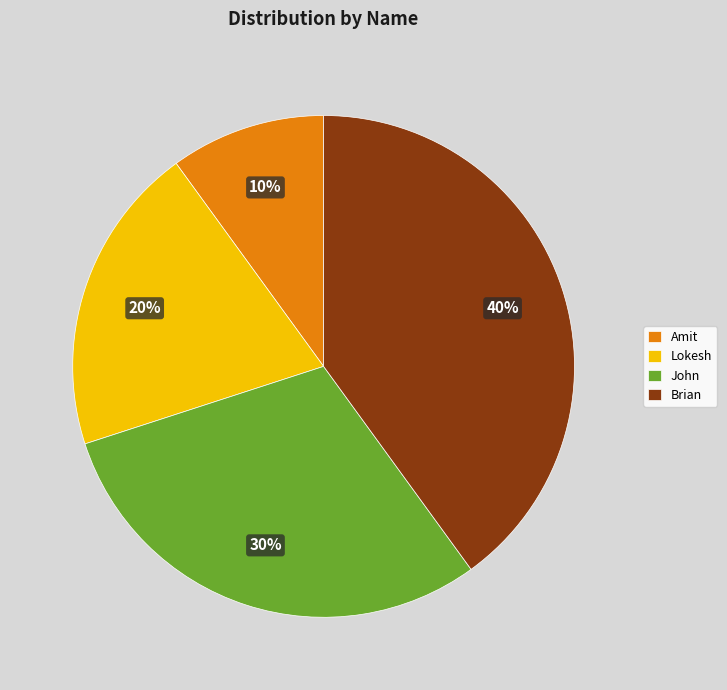

Is it true that John is 40% of the pie?

False